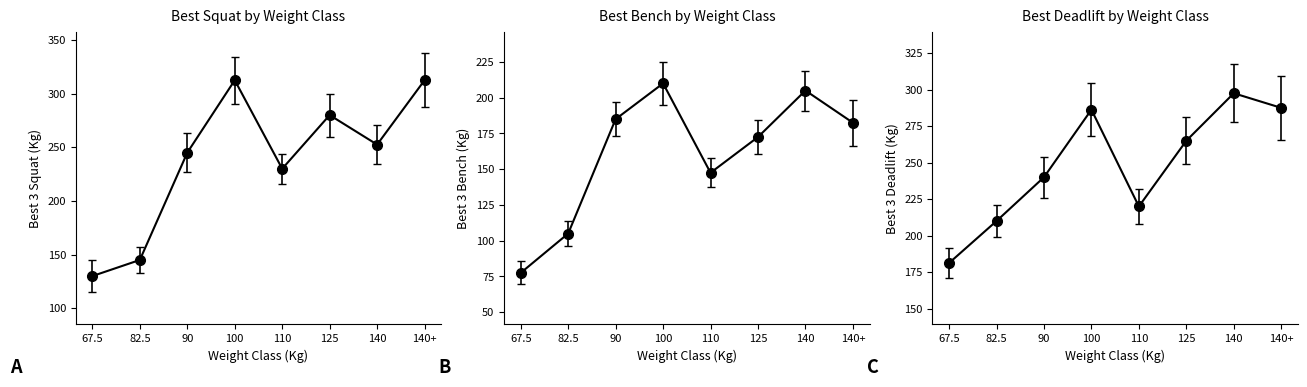

What is the sum of the Best3SquatKg values at 110 and 140?

482.5